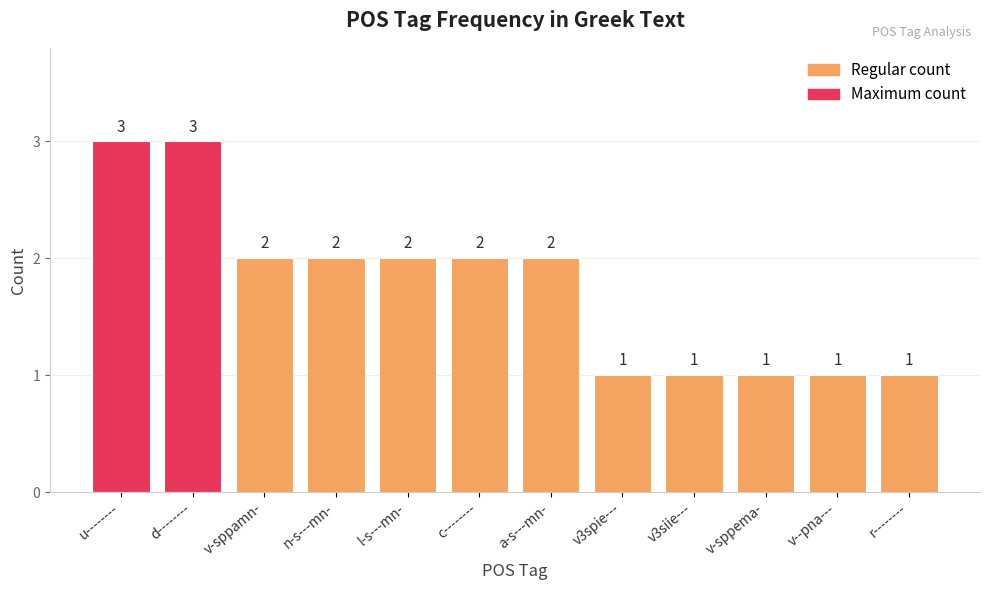

Where does the data first go above 2?

u--------